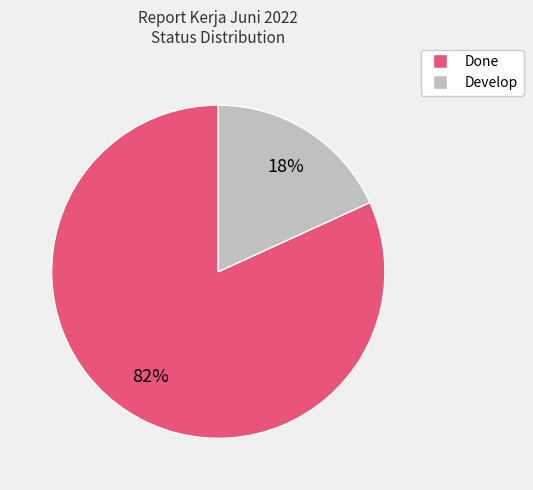

Which slice is the smallest?

Develop